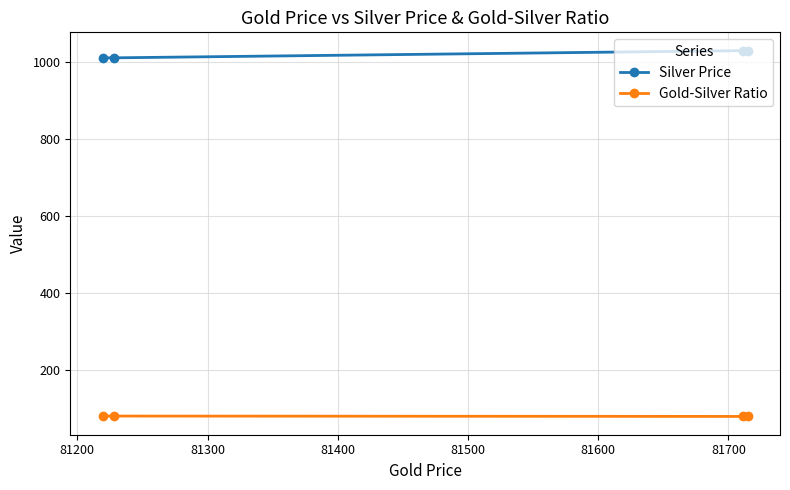

What is the average value of the Gold-Silver Ratio series?

79.9